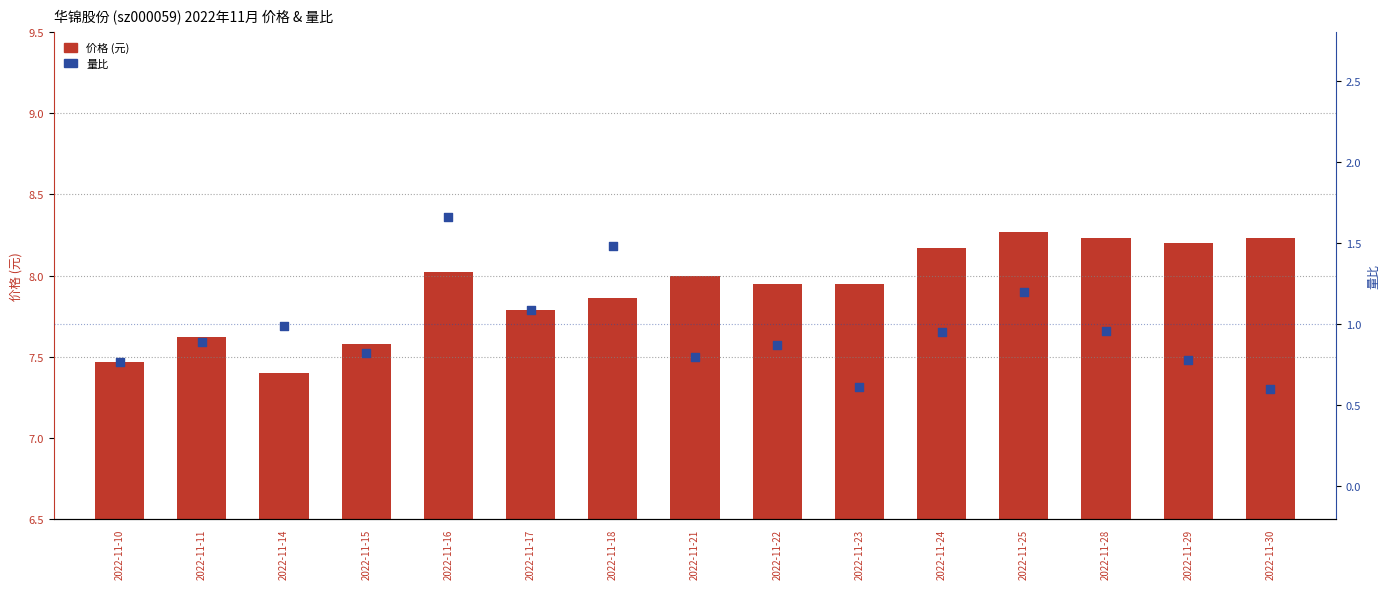

At how many categories does at least one series exceed 1?

15